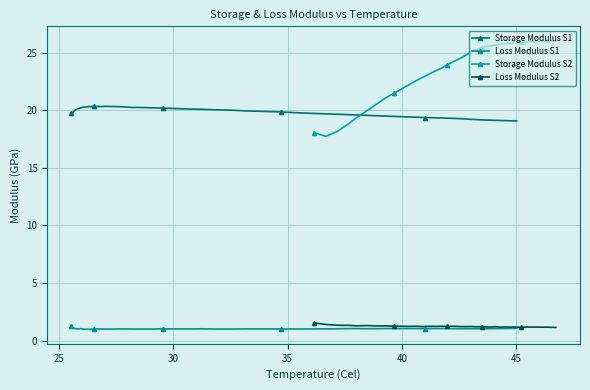

What is the value of the Storage Modulus S2 point at the 19th from the left?

24.4